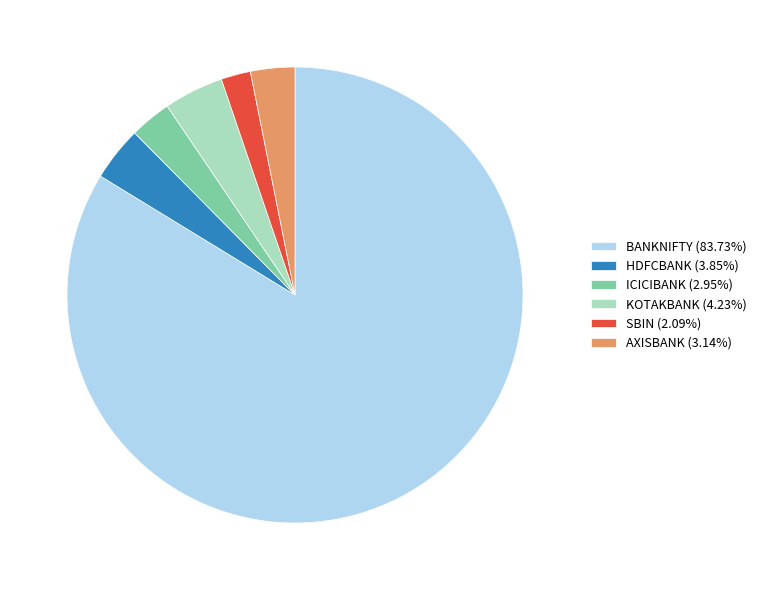

Does any single category account for the majority?

Yes